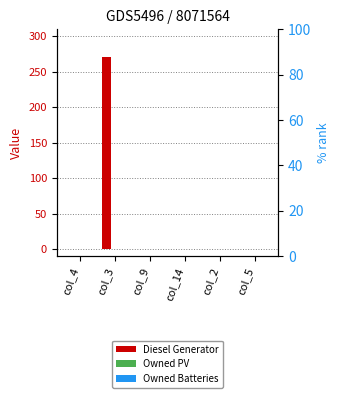

Which series has the largest total across all categories?

Diesel Generator